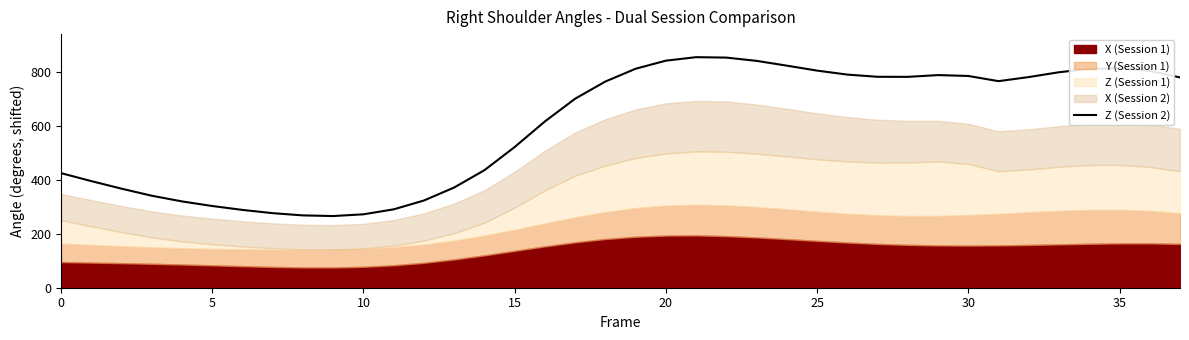

Reading right to left, extract all data points from this chart.

780.3	804.6	814.7	812.0	799.7	781.8	766.6	785.8	789.1	782.5	782.8	790.9	805.7	824.1	841.8	854.0	855.6	842.6	812.6	765.2	701.5	617.1	522.1	436.2	371.9	323.6	290.9	272.5	266.0	268.4	276.7	288.7	303.3	320.3	341.4	367.6	395.7	425.3